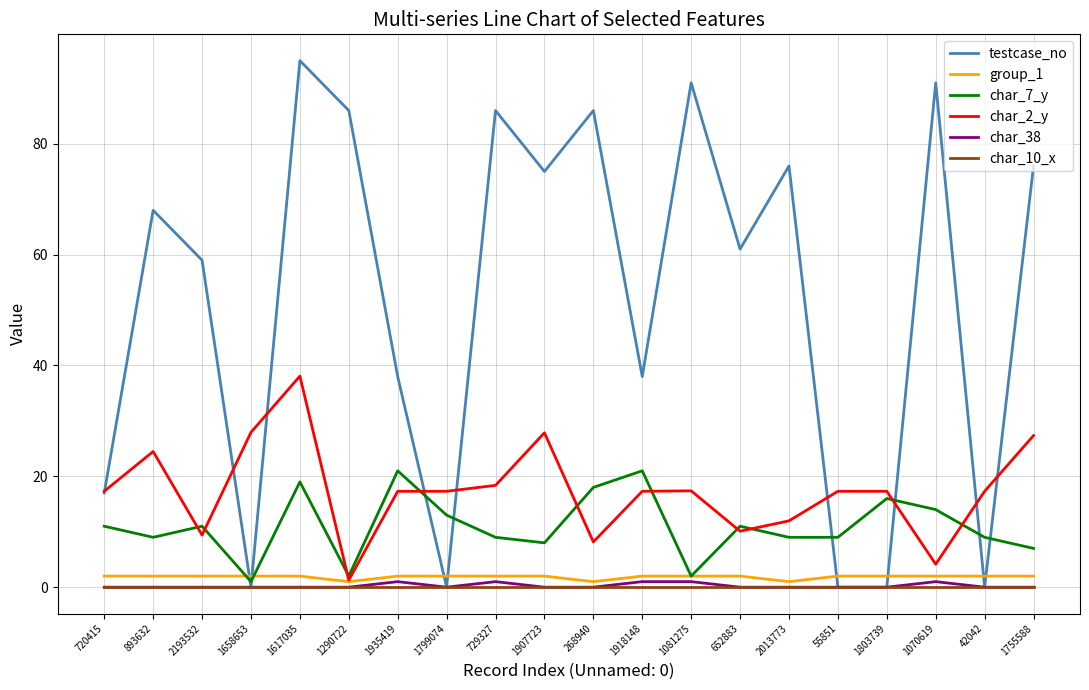

What is the total value across all series at 729327?

116.4